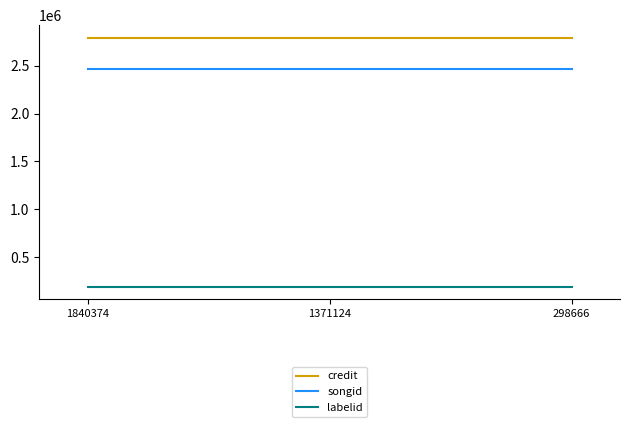

Is it true that credit equals 2793708 at 1371124?

True